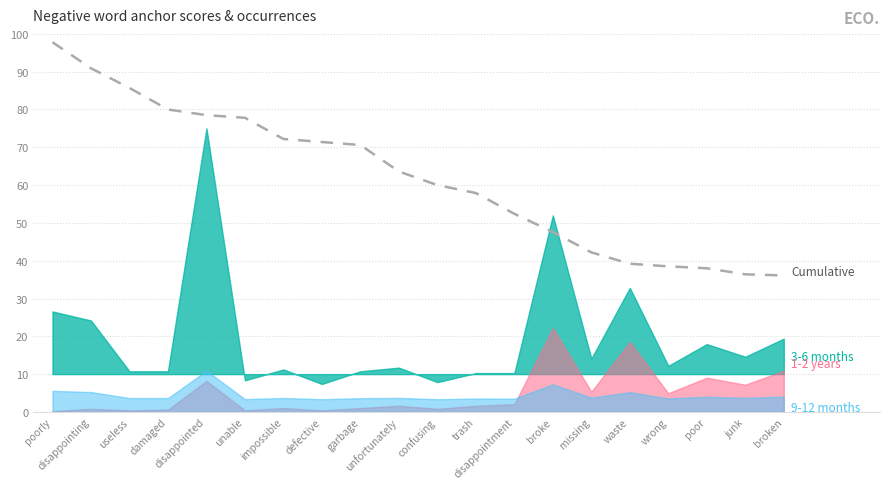

Where does the data first go above 63?

poorly